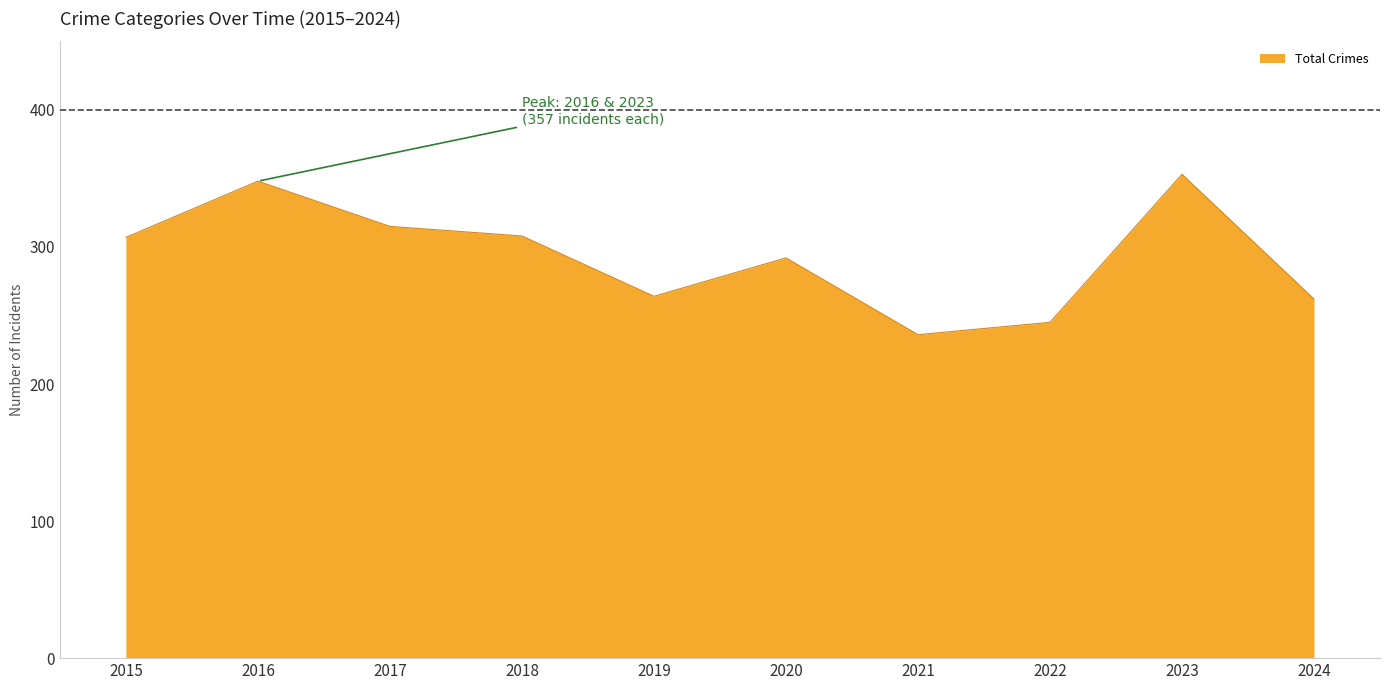

What is the approximate value at 2015, to the nearest 10?

310